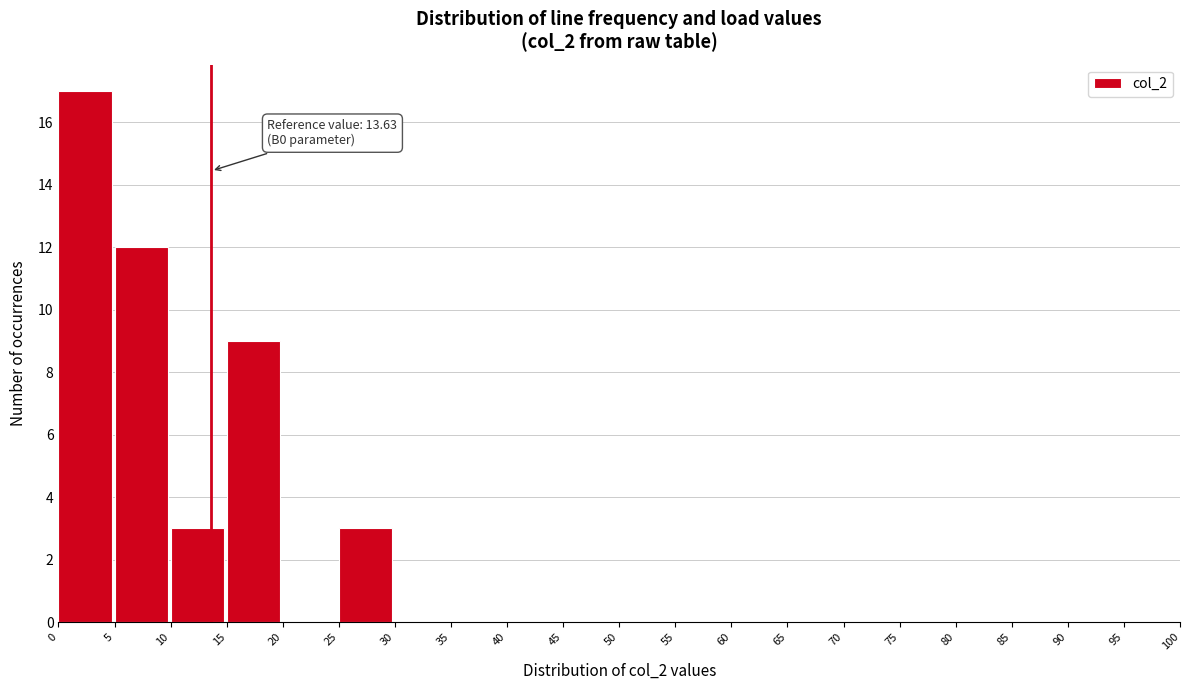

Over which range of the x-axis is the bar tallest?

0 to 5